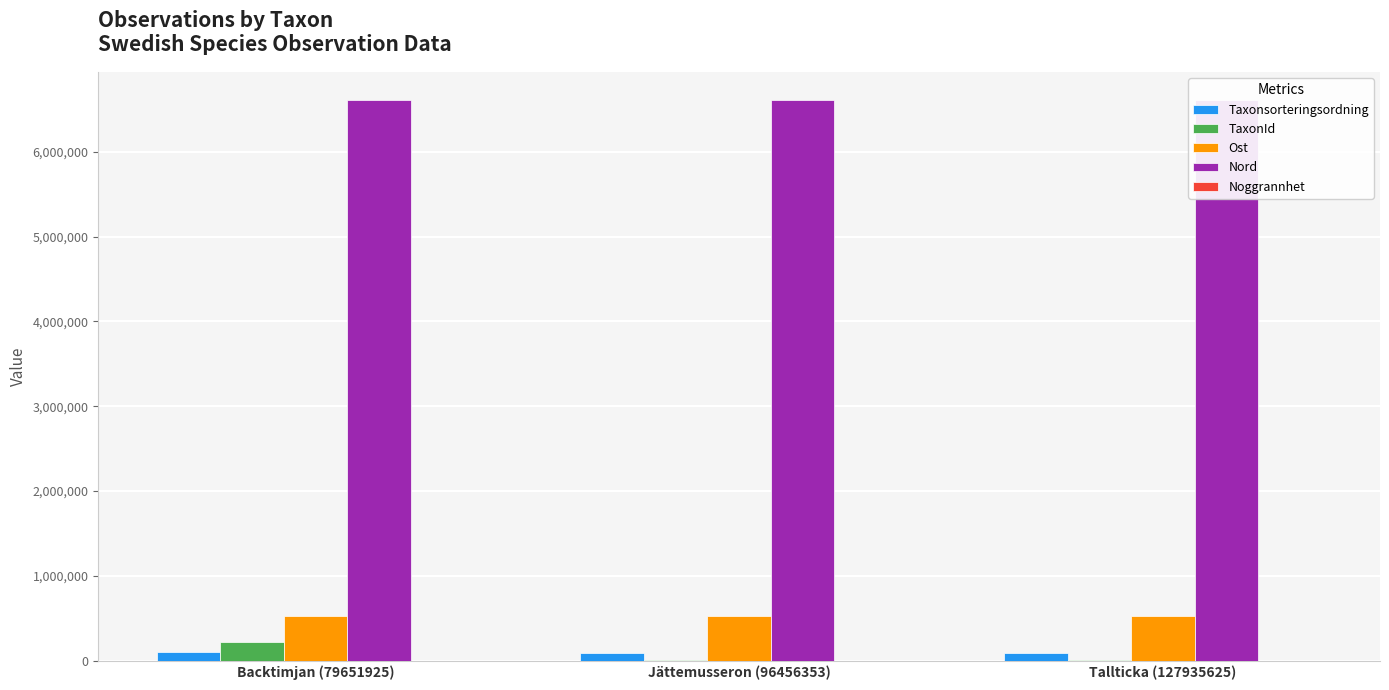

What is the maximum value for Noggrannhet?

32